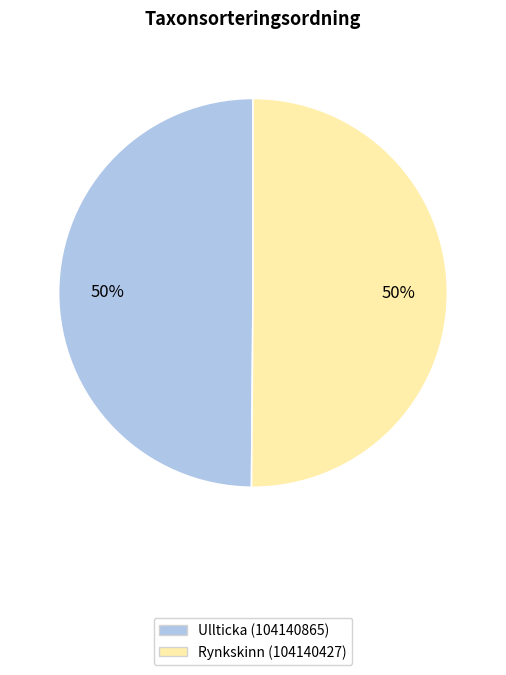

Is the sum of Rynkskinn (104140427) and Ullticka (104140865) greater than half?

Yes